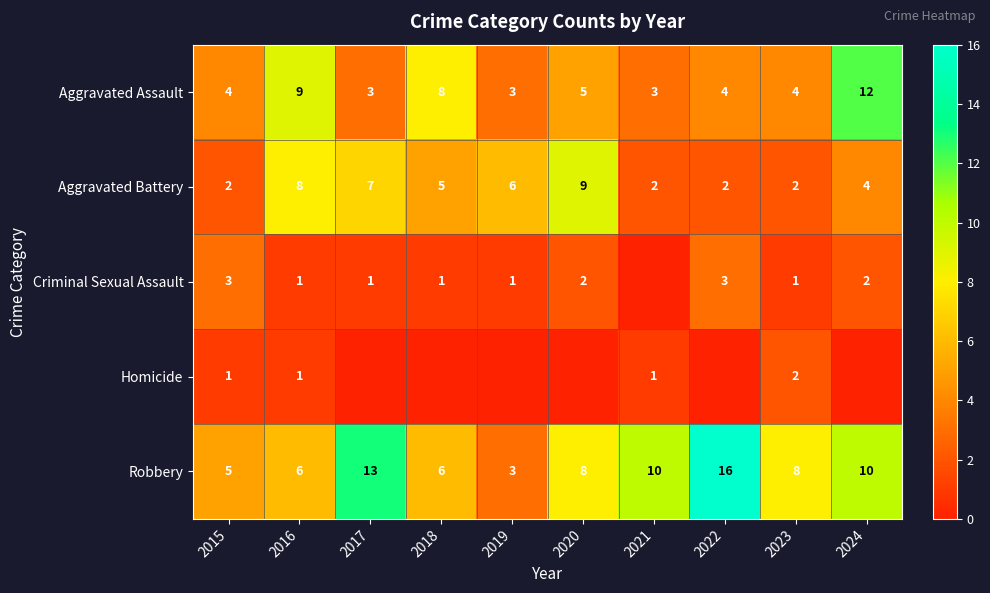

What is the sum of the Aggravated Assault values at 2019 and 2017?

6